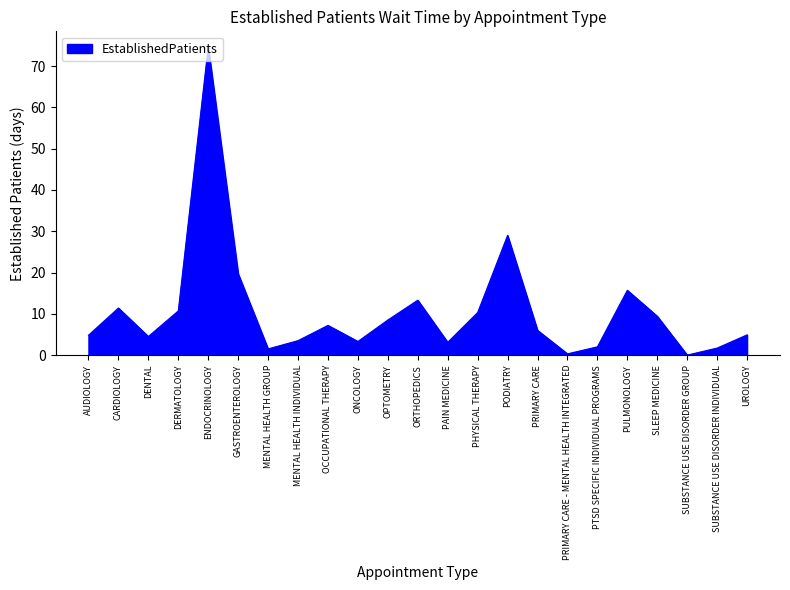

What is the change in value from GASTROENTEROLOGY to PODIATRY?

+9.3